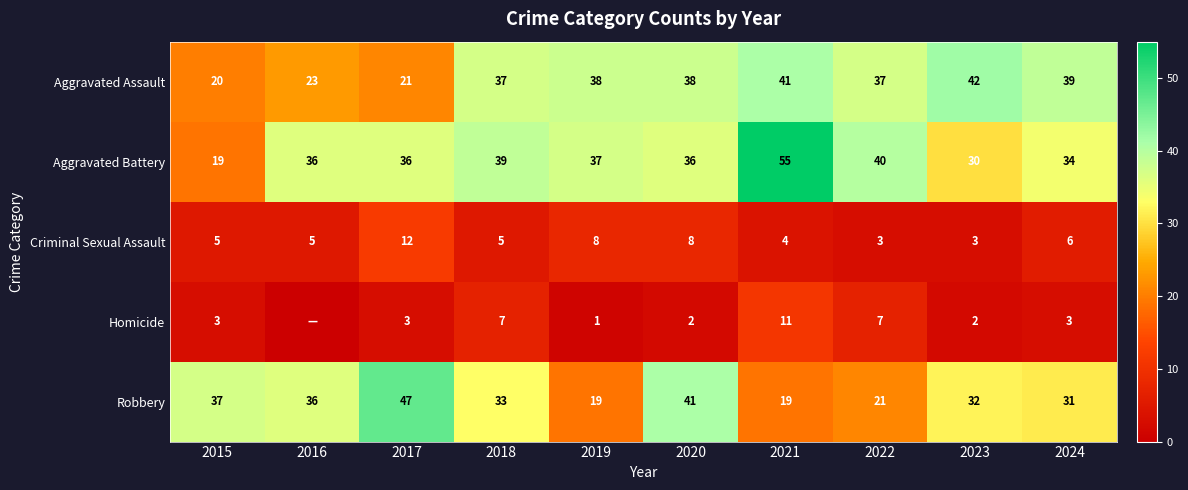

What is the difference between the highest and lowest values at 2019?

37